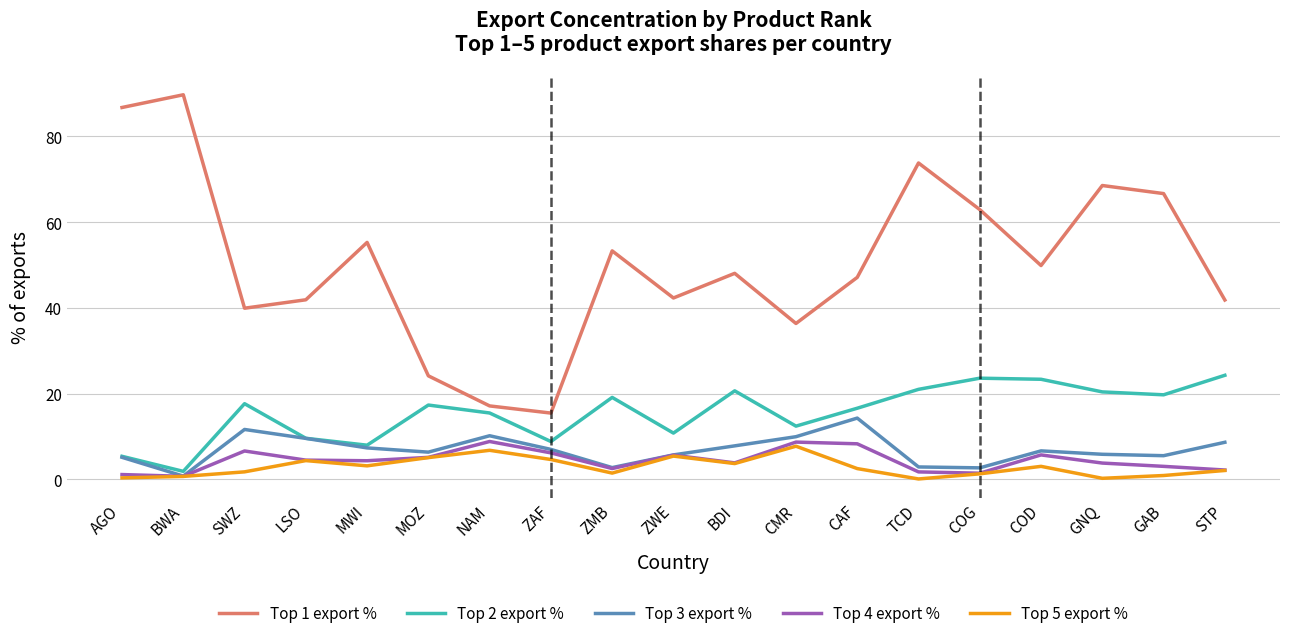

What is the highest value of the Top 1 export % series?

89.7